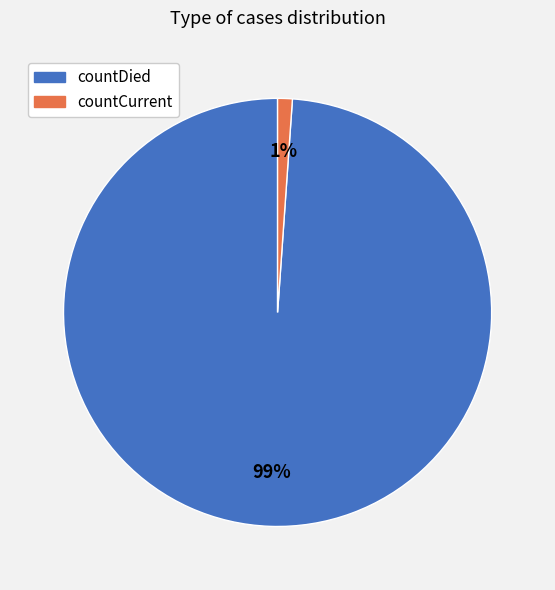

Which category has the smallest portion of the pie?

countCurrent